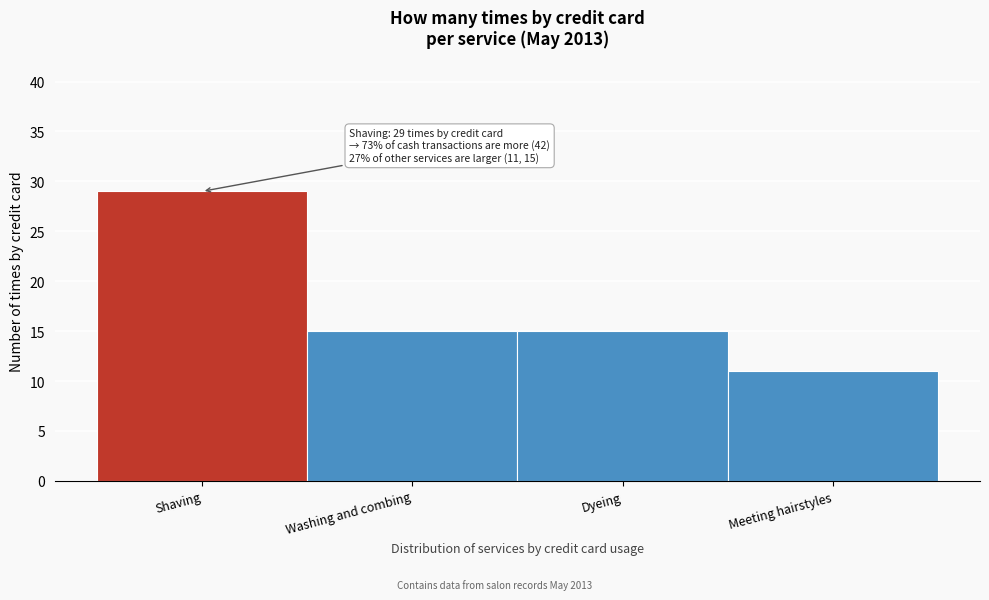

Reading left to right, transcribe all the data shown in this chart.

Shaving=29	Washing and combing=15	Dyeing=15	Meeting hairstyles=11